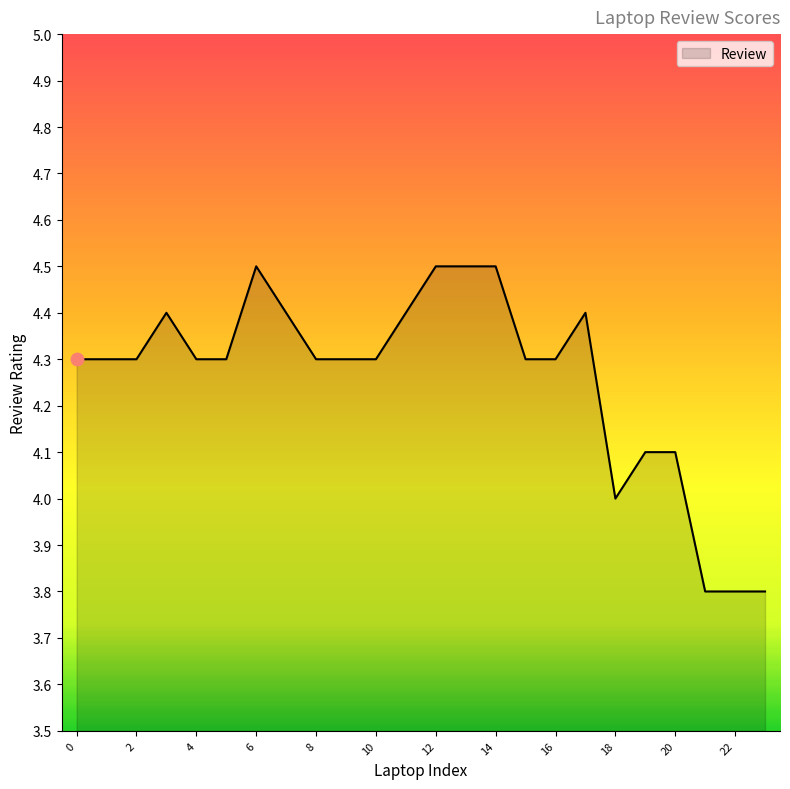

What is the difference between the maximum and minimum values?

0.7